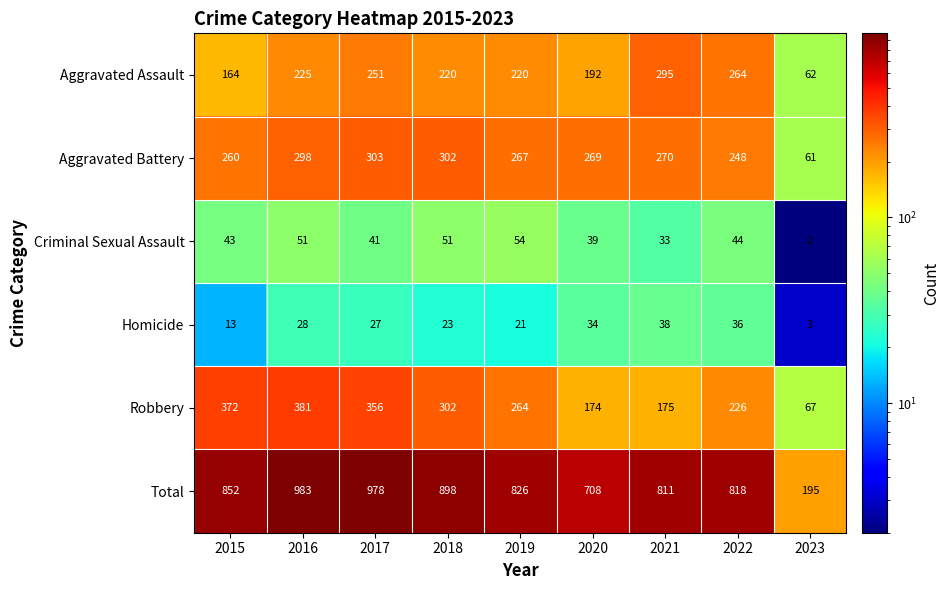

At 2022, list the series in order from largest to smallest.

Total, Aggravated Assault, Aggravated Battery, Robbery, Criminal Sexual Assault, Homicide